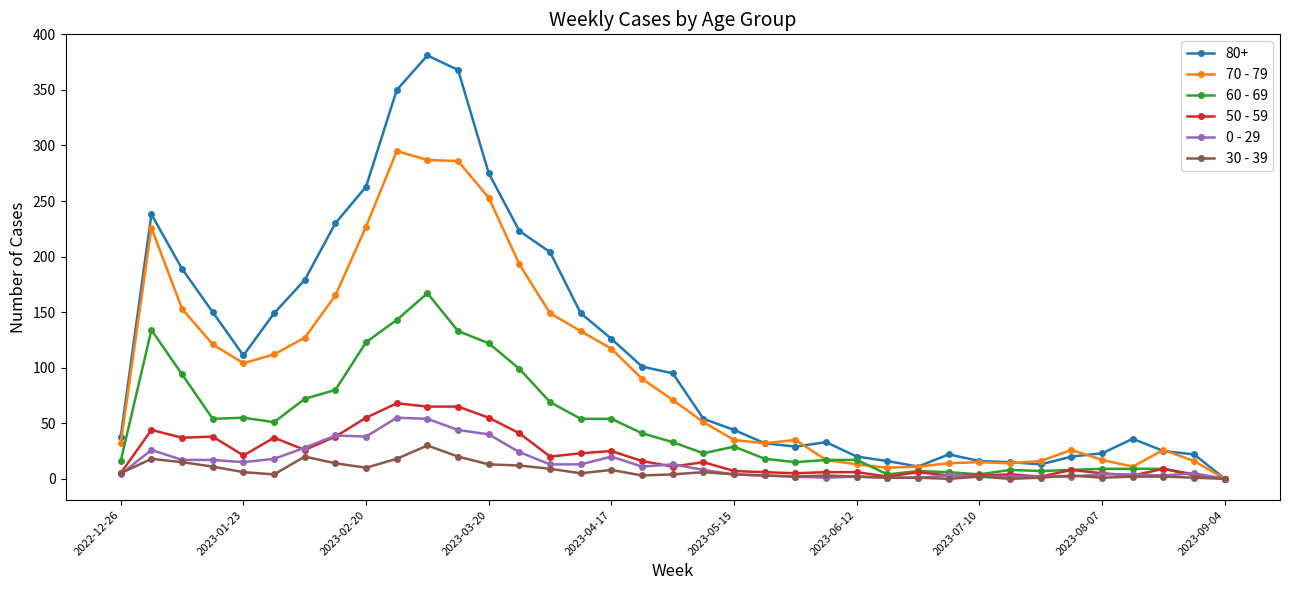

What is the maximum value shown in the chart?

381